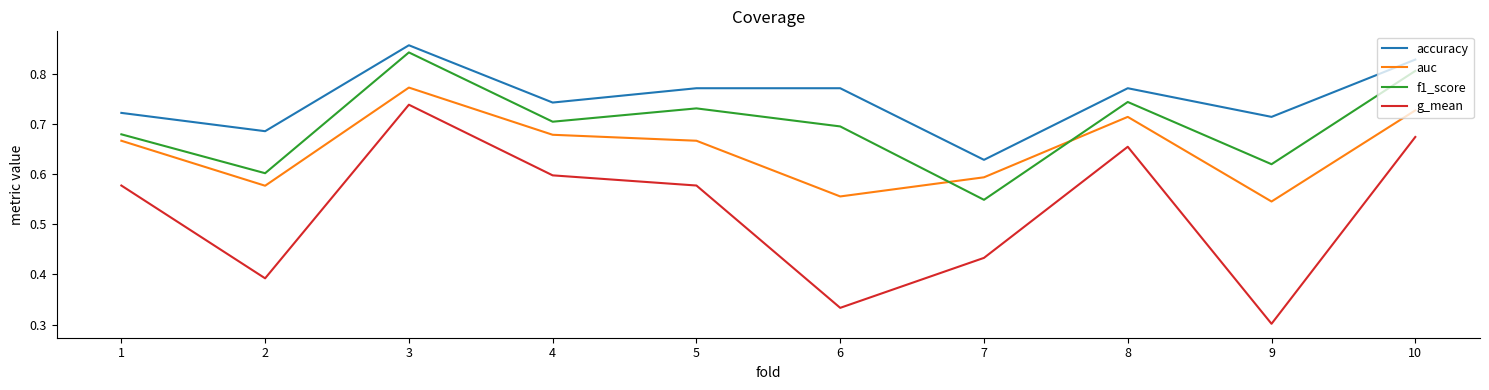

Is it true that f1_score equals 0.6 at 9?

True